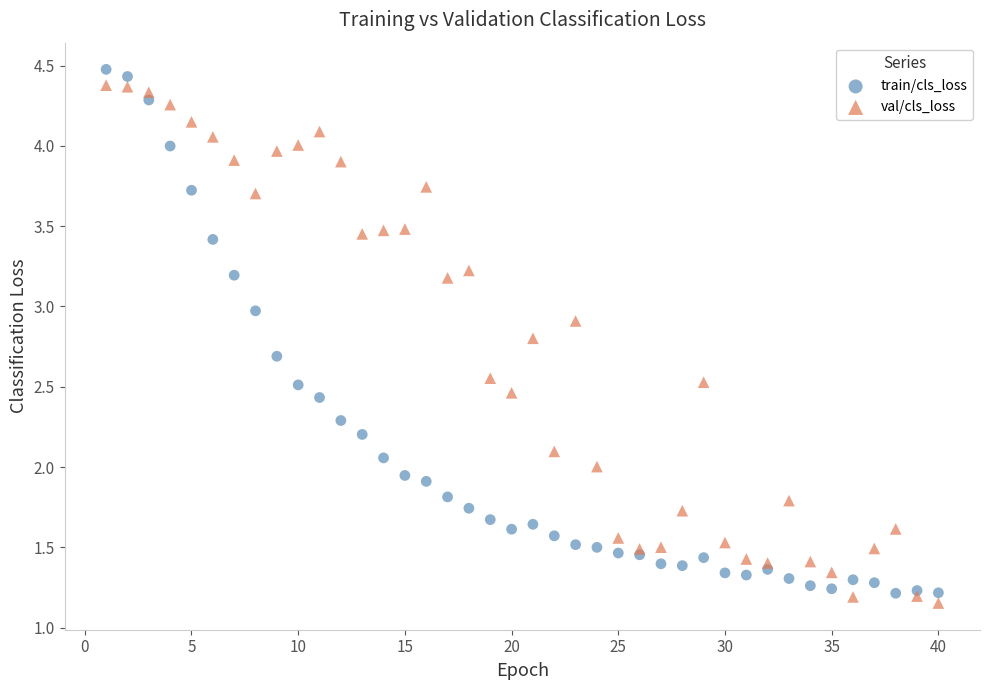

Which series has the widest spread of Y values?

train/cls_loss